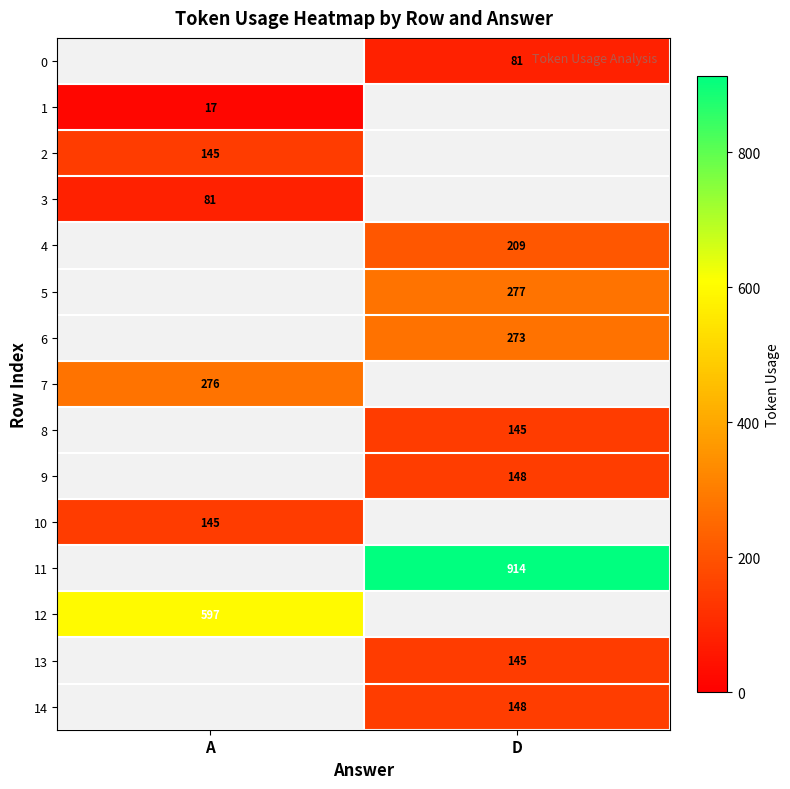

The 3 series shows 117 at A. True or false?

False